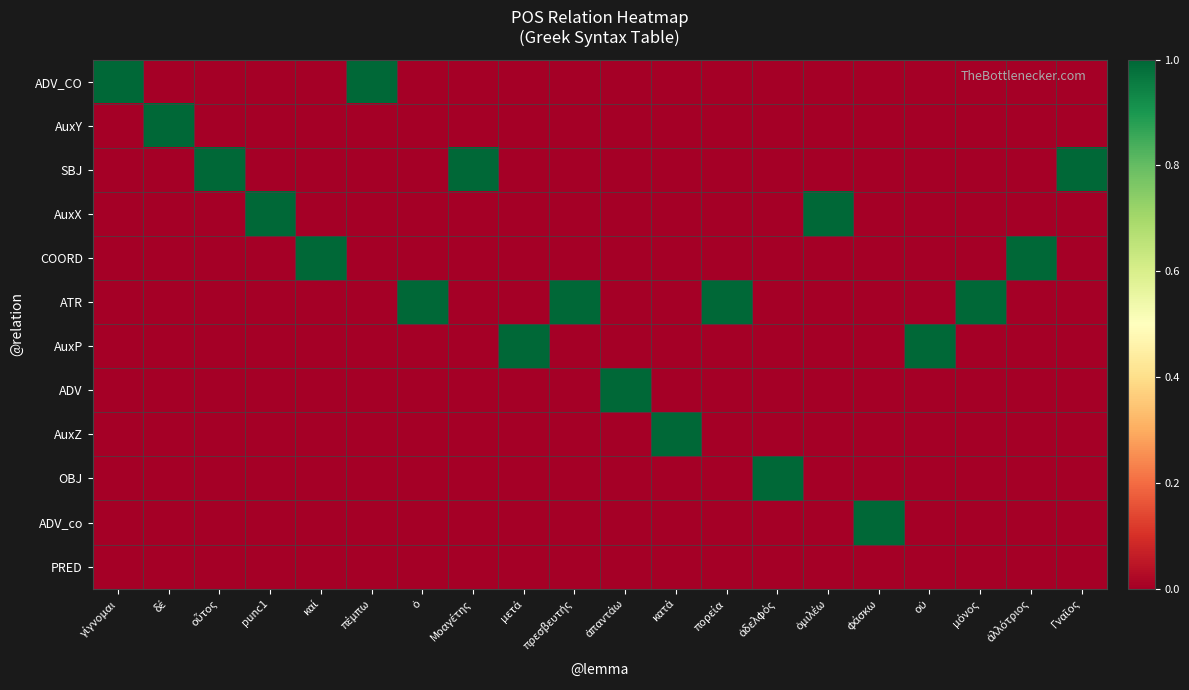

Which series changed the most between πέμπω and Γναῖος?

ADV_CO